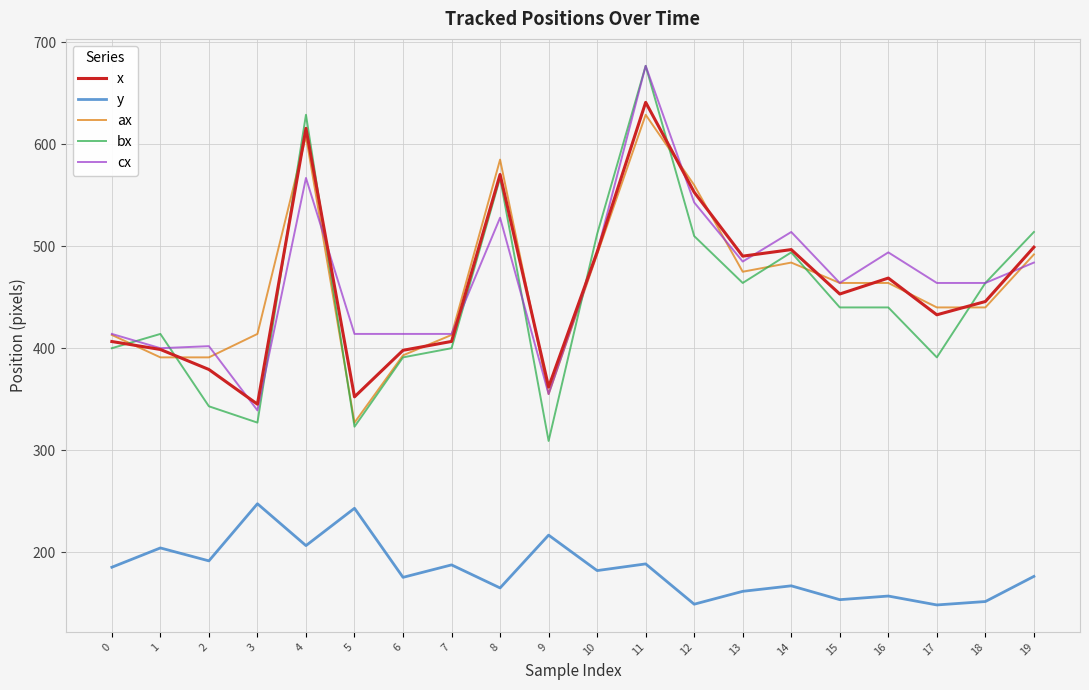

What is the total value across all series at 12?

2314.9